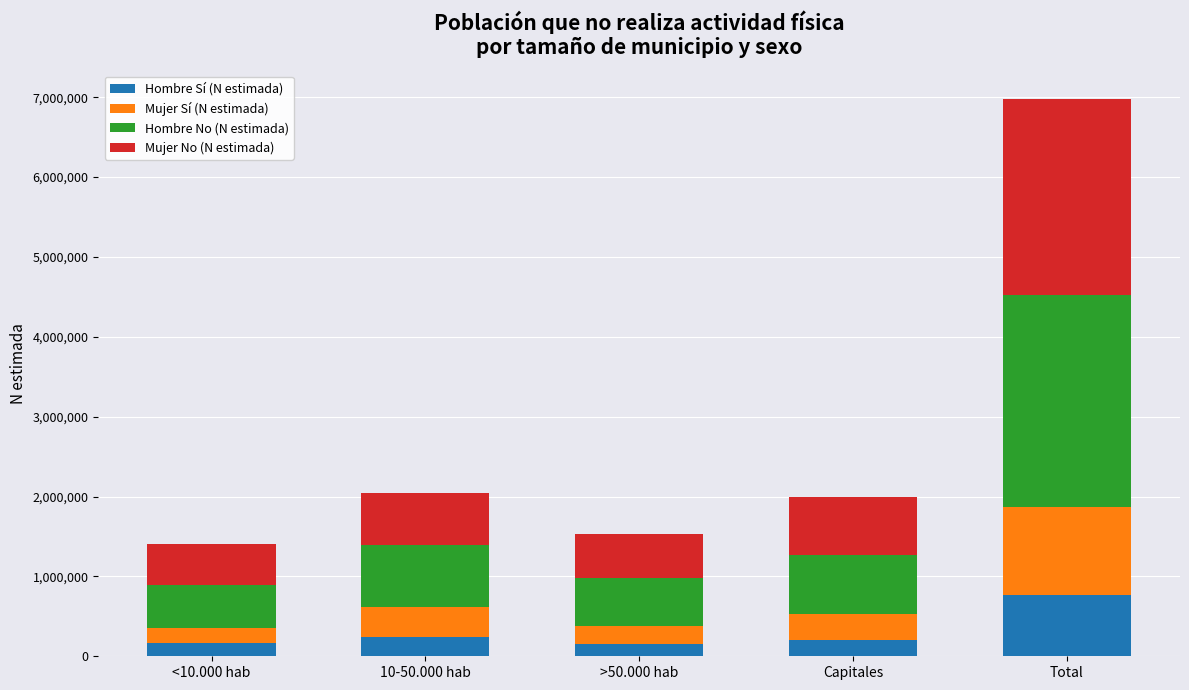

Does the chart contain stacked bars?

Yes